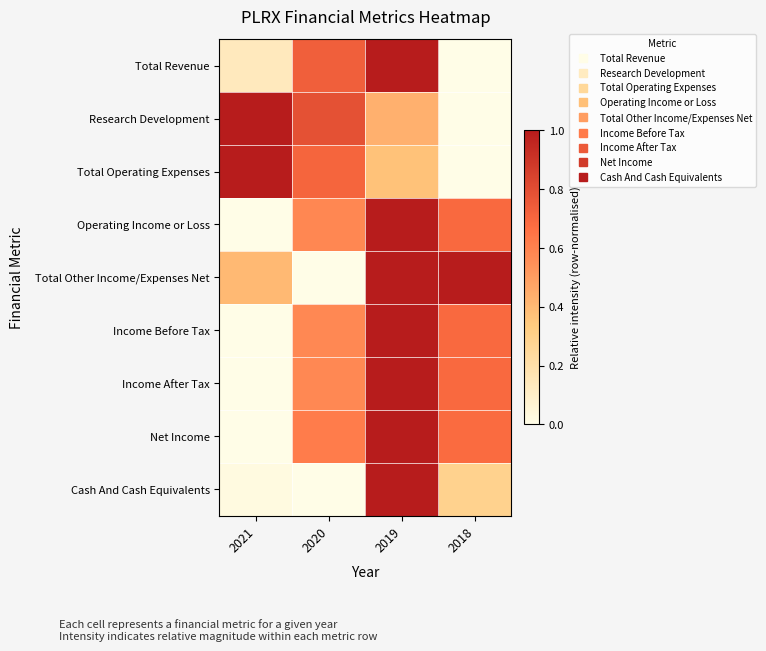

Between 2020 and 2019, which series saw the biggest shift?

Total Other Income/Expenses Net